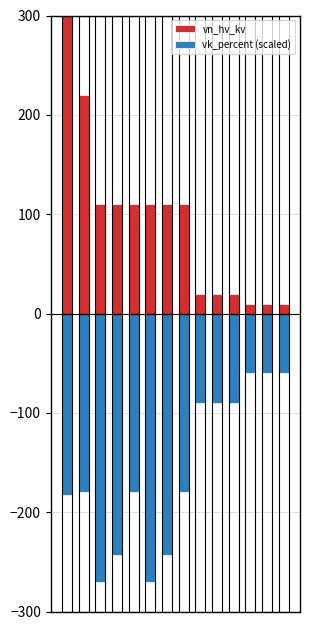

Reading left to right, transcribe all the data shown in this chart.

vn_hv_kv: 0=380	1=220	2=110	3=110	4=110	5=110	6=110	7=110	8=20	9=20	10=20	11=10	12=10	13=10
vk_percent (scaled): 0=-183	1=-180	2=-270	3=-243	4=-180	5=-270	6=-243	7=-180	8=-90	9=-90	10=-90	11=-60	12=-60	13=-60